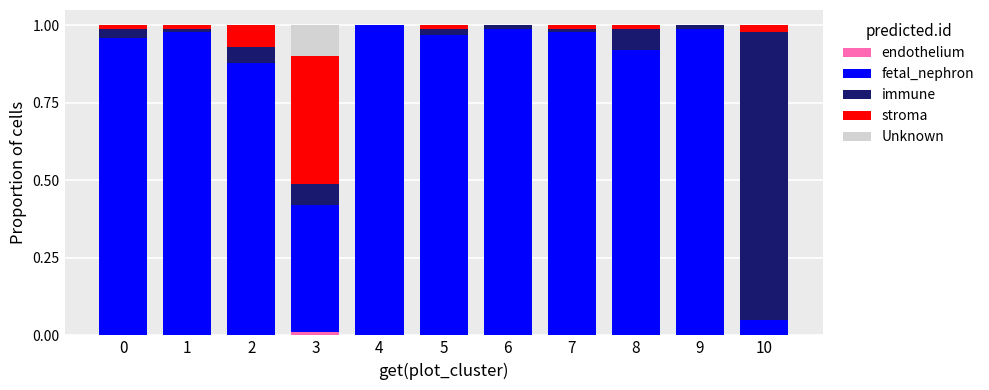

The fetal_nephron series shows 1.0 at 6. True or false?

True